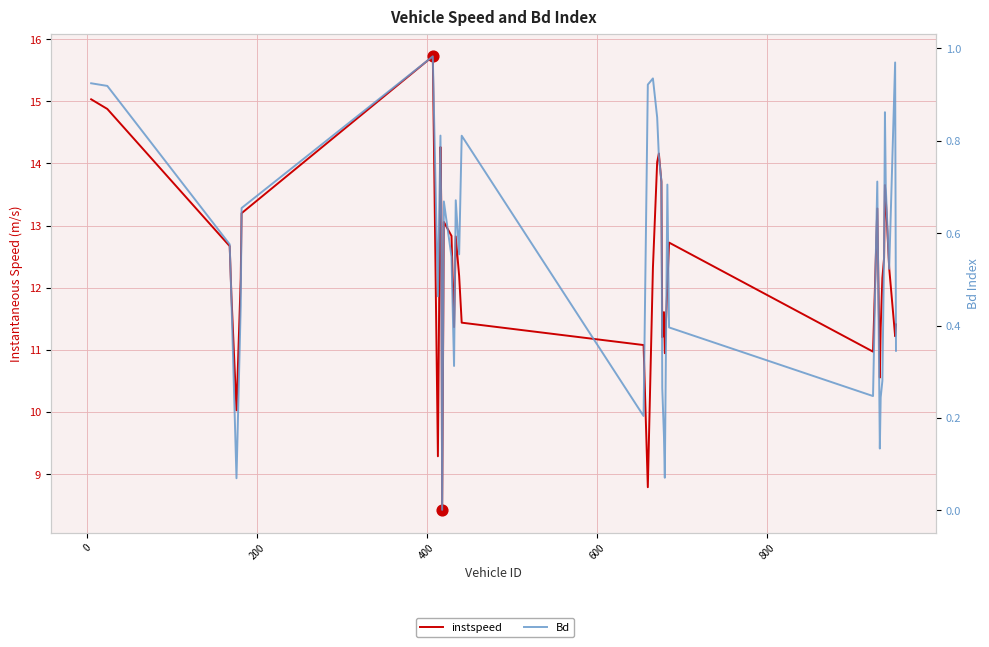

Which series reaches the maximum Y coordinate?

instspeed